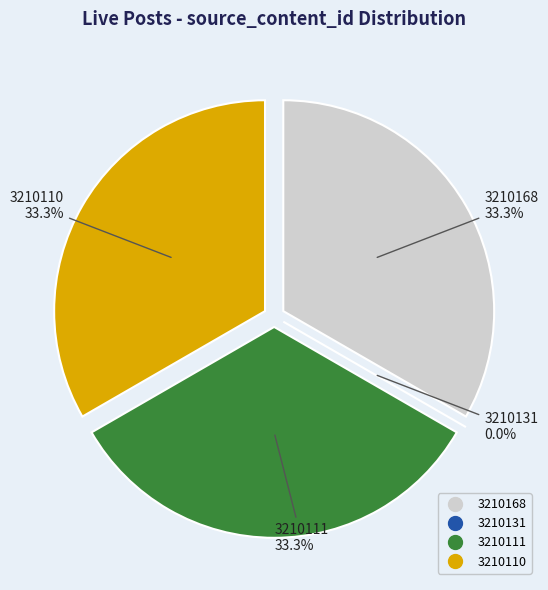

Which category has the smallest portion of the pie?

3210131